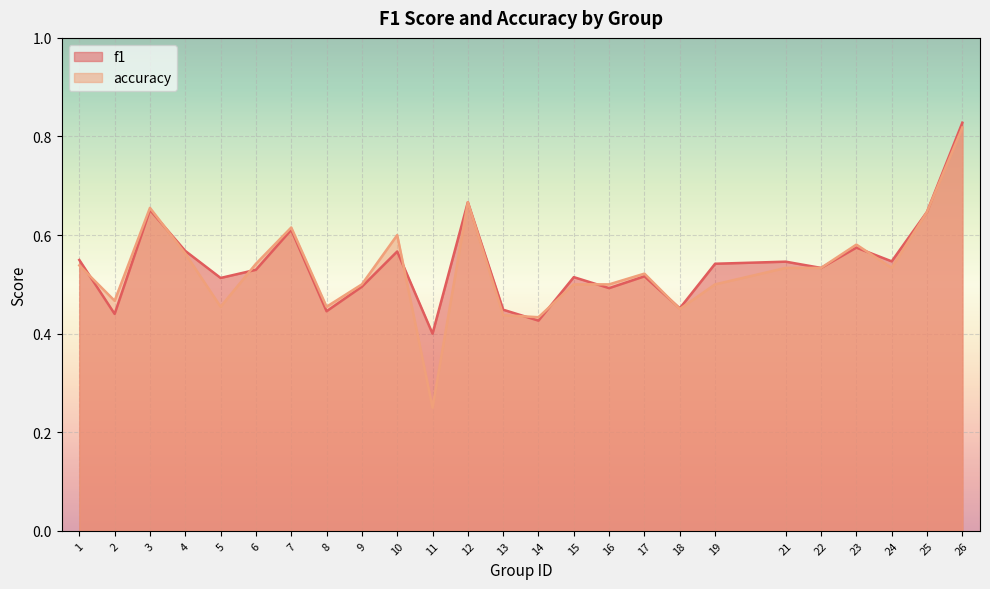

True or false: accuracy and f1 intersect in this chart.

True